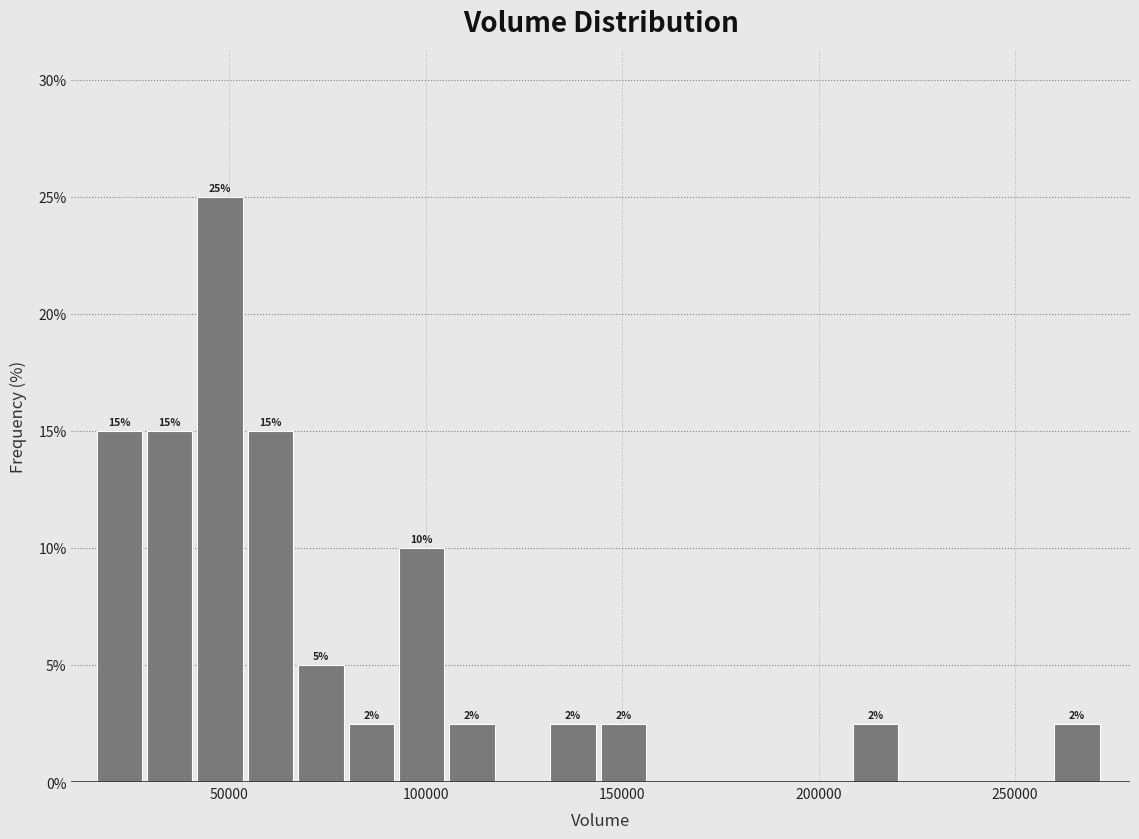

Read against the x-axis, roughly where is the centre of the tallest bar?

50000